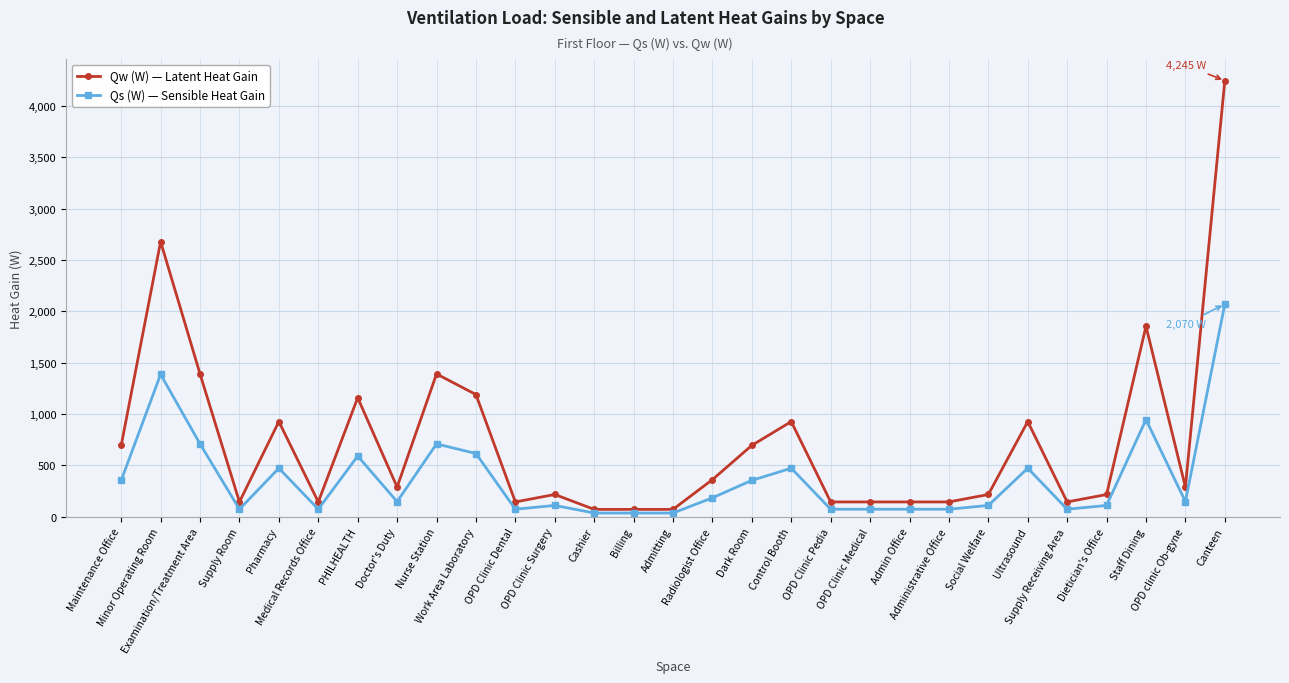

Rank the series by their average value, from lowest to highest.

Qs (W) — Sensible Heat Gain, Qw (W) — Latent Heat Gain